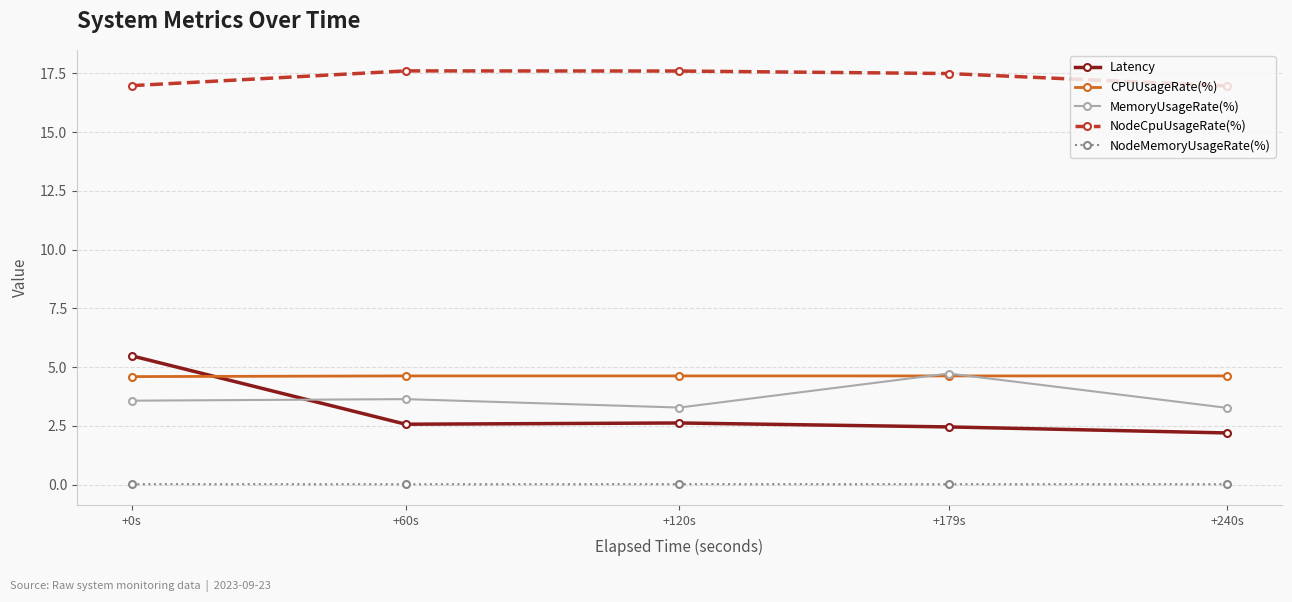

After their last crossing, which series has the higher values: Latency or MemoryUsageRate(%)?

MemoryUsageRate(%)